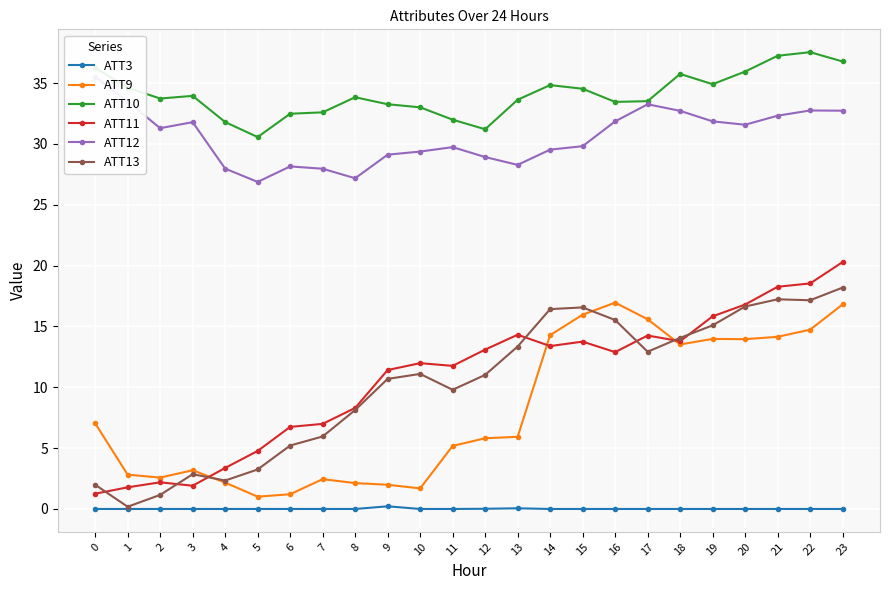

List the series in order of their peak value, highest first.

ATT10, ATT12, ATT11, ATT13, ATT9, ATT3